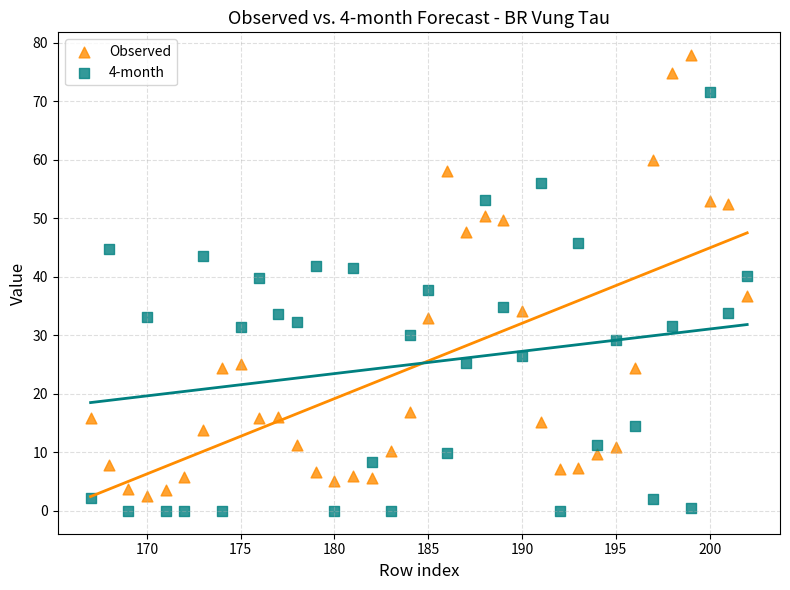

What are all the series names shown in the legend?

Observed, 4-month